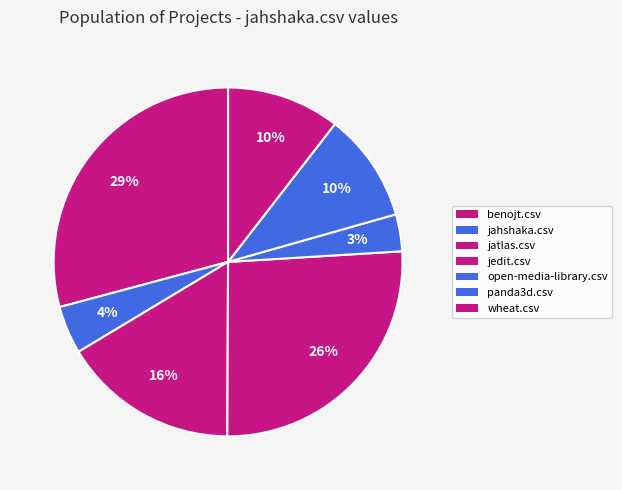

What percentage is NOT represented by wheat.csv?

89.5%